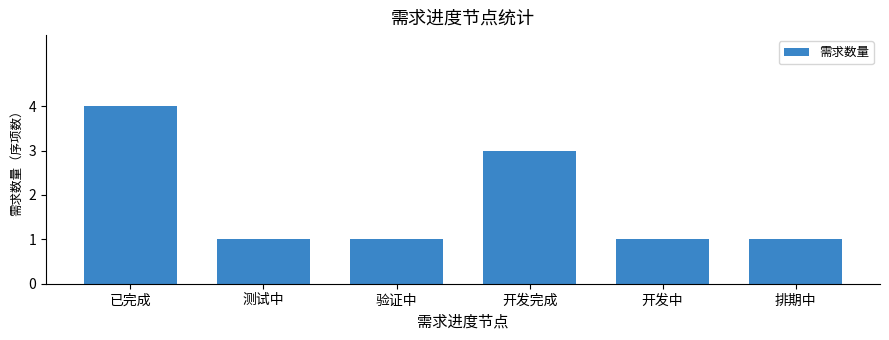

The value at 已完成 is 1. True or false?

False